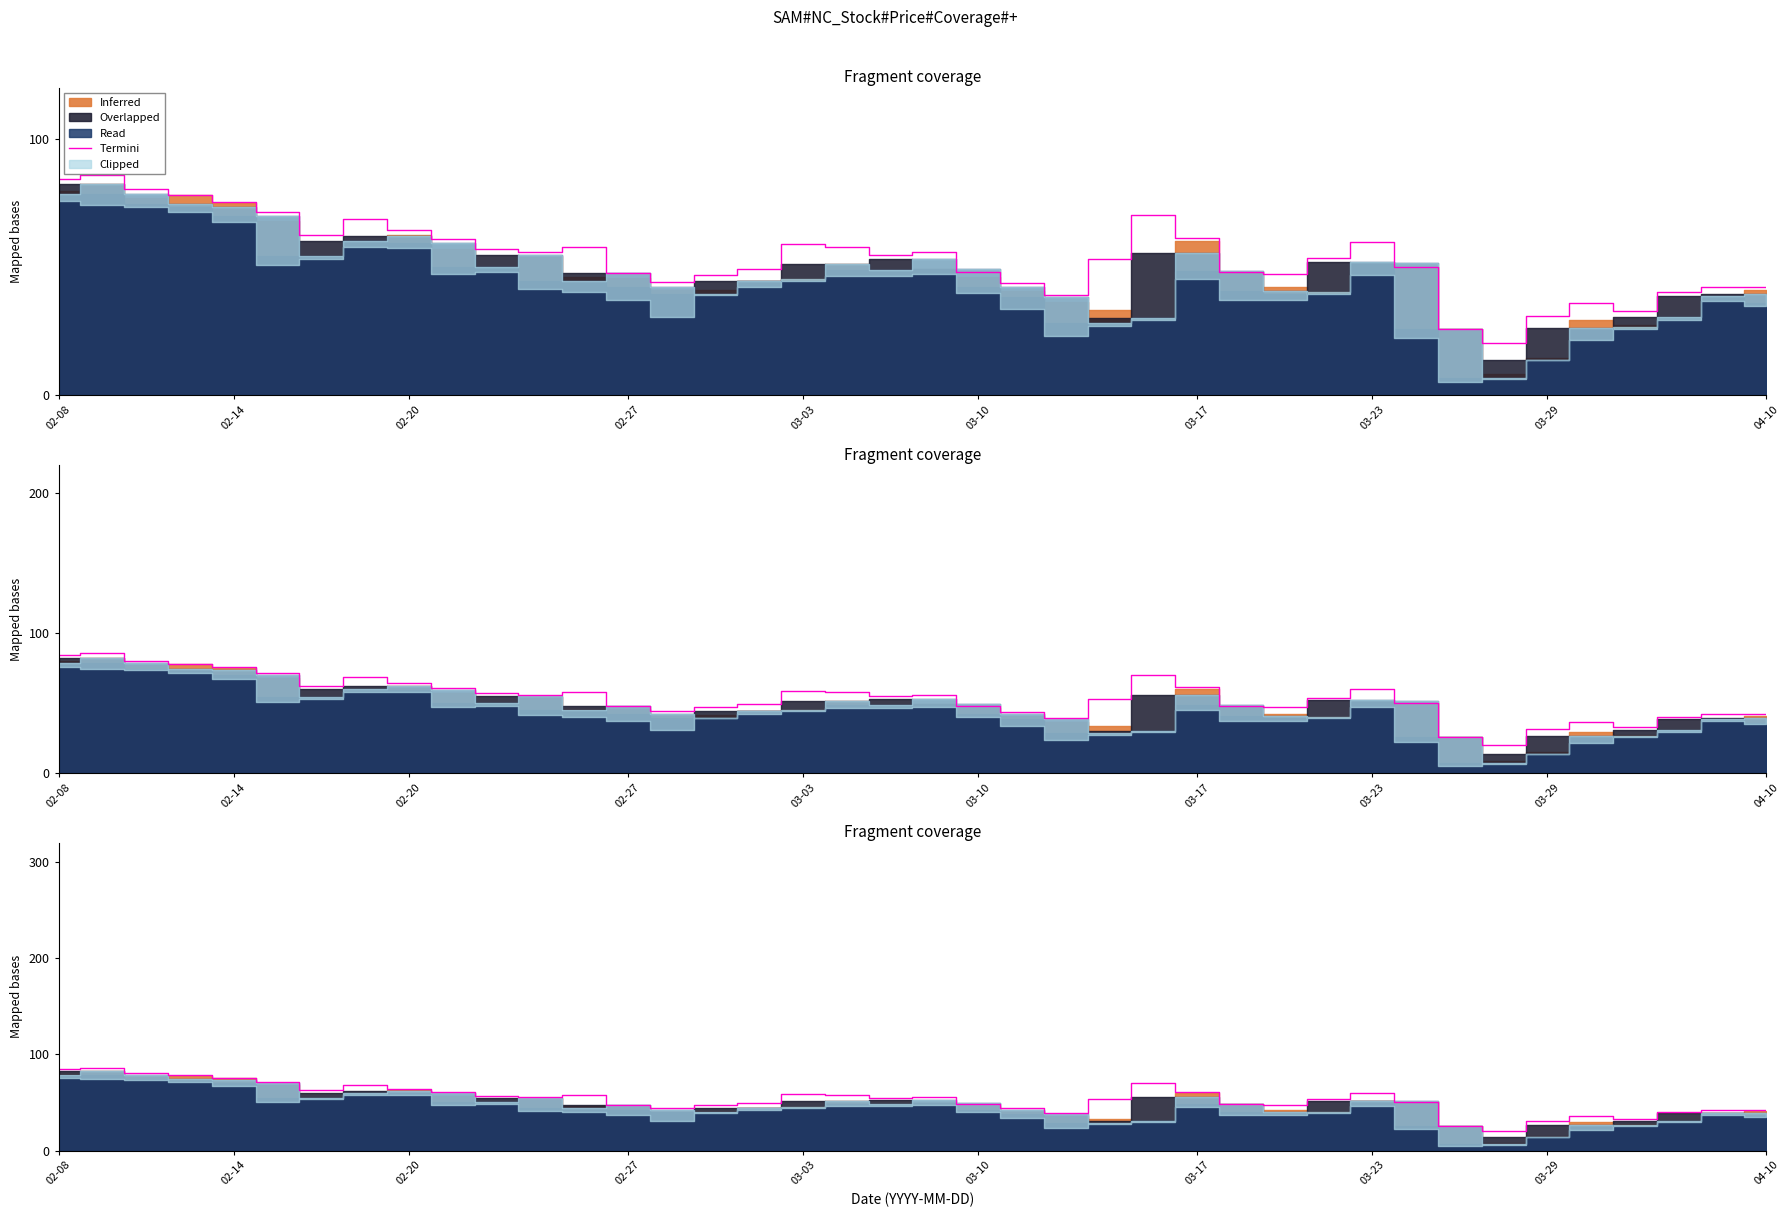

What is the value of the 12th point from the left?

55.9